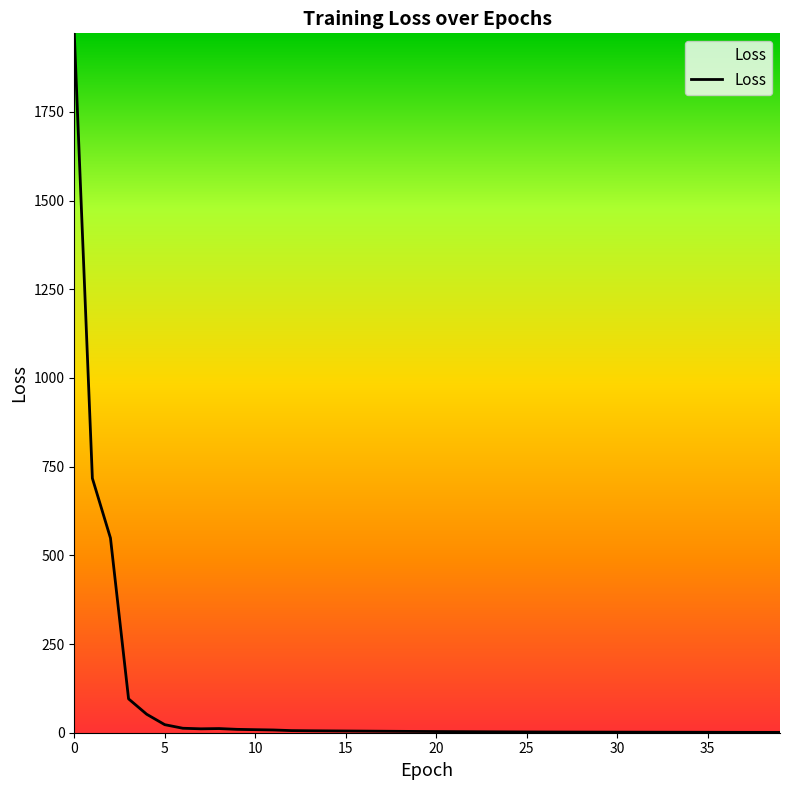

What is the greatest value displayed?

1971.2